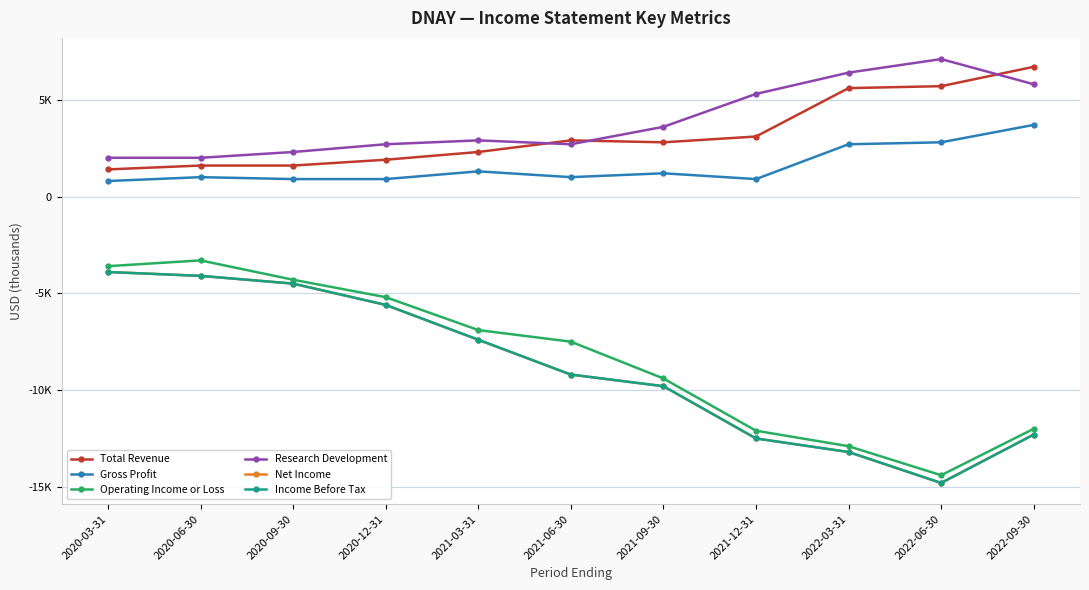

True or false: Research Development and Income Before Tax intersect in this chart.

False